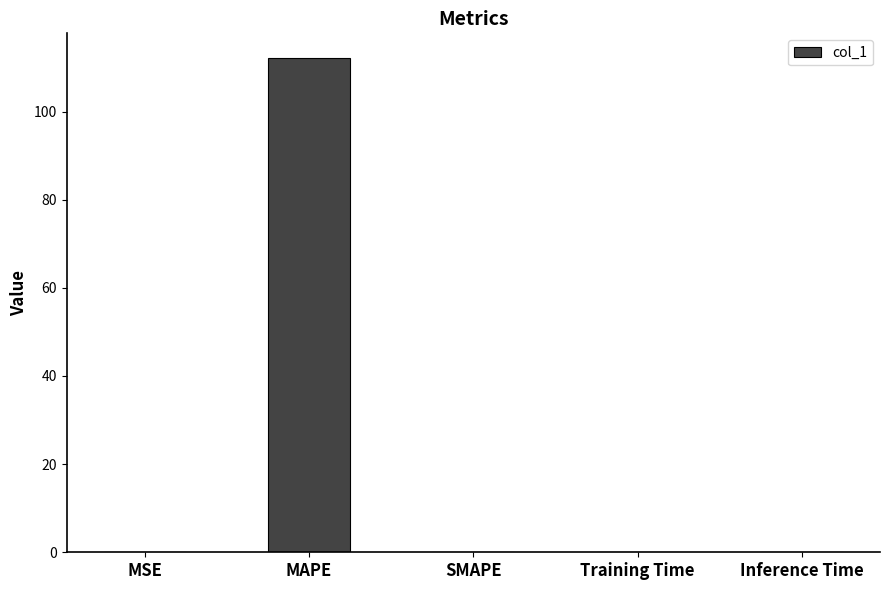

How many categories are shown in the chart?

5